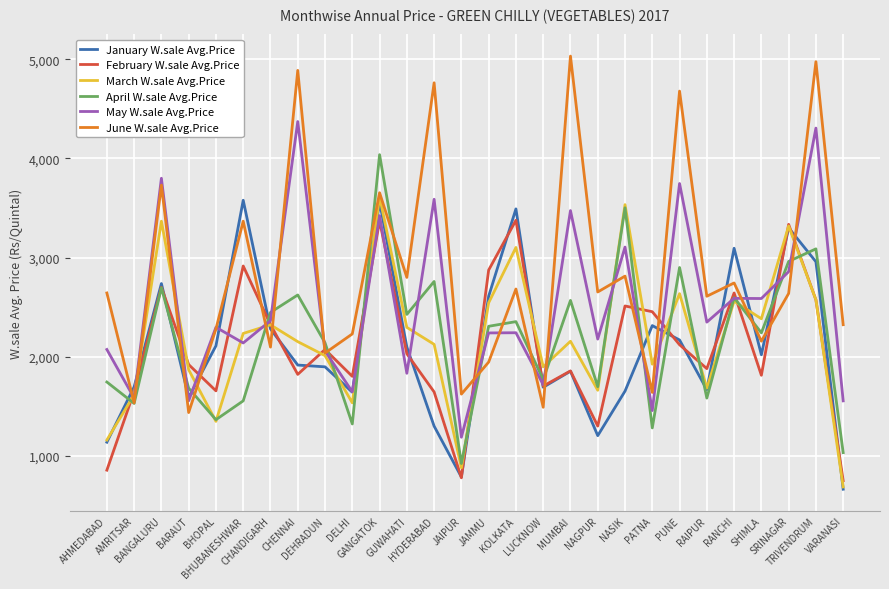

Does the chart display data point markers on the line(s)?

No